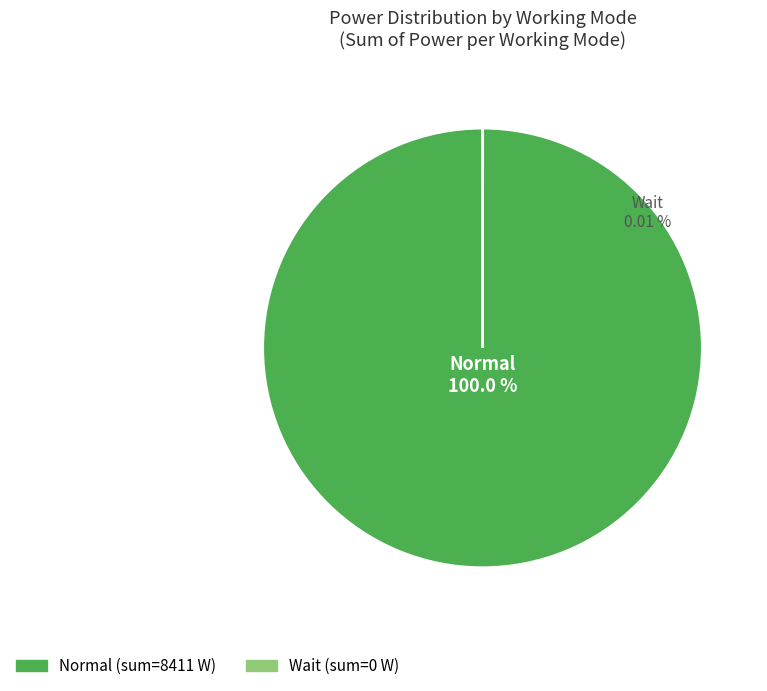

Count the number of slices in the pie.

2